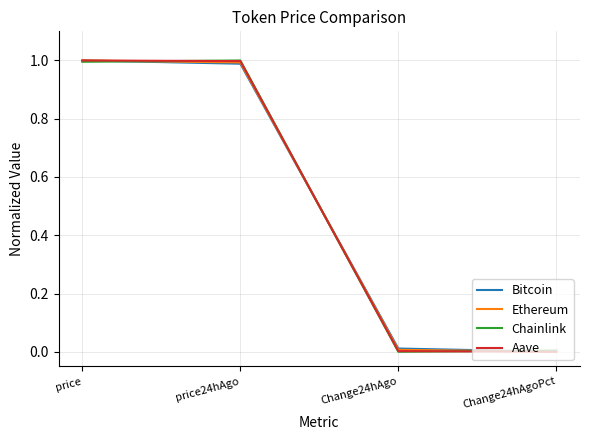

True or false: Aave has more than 1 points higher than both neighbors.

False